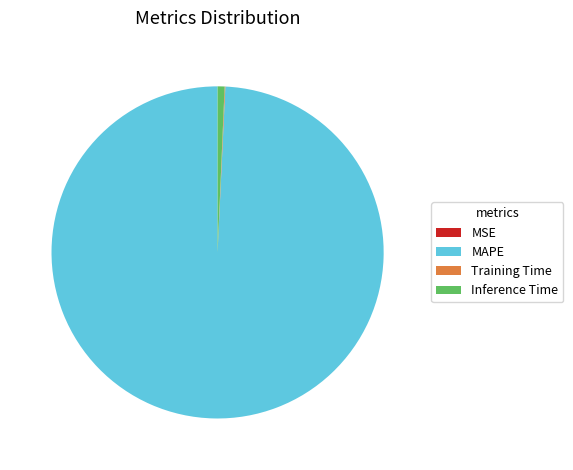

What is the largest slice in the pie chart?

MAPE